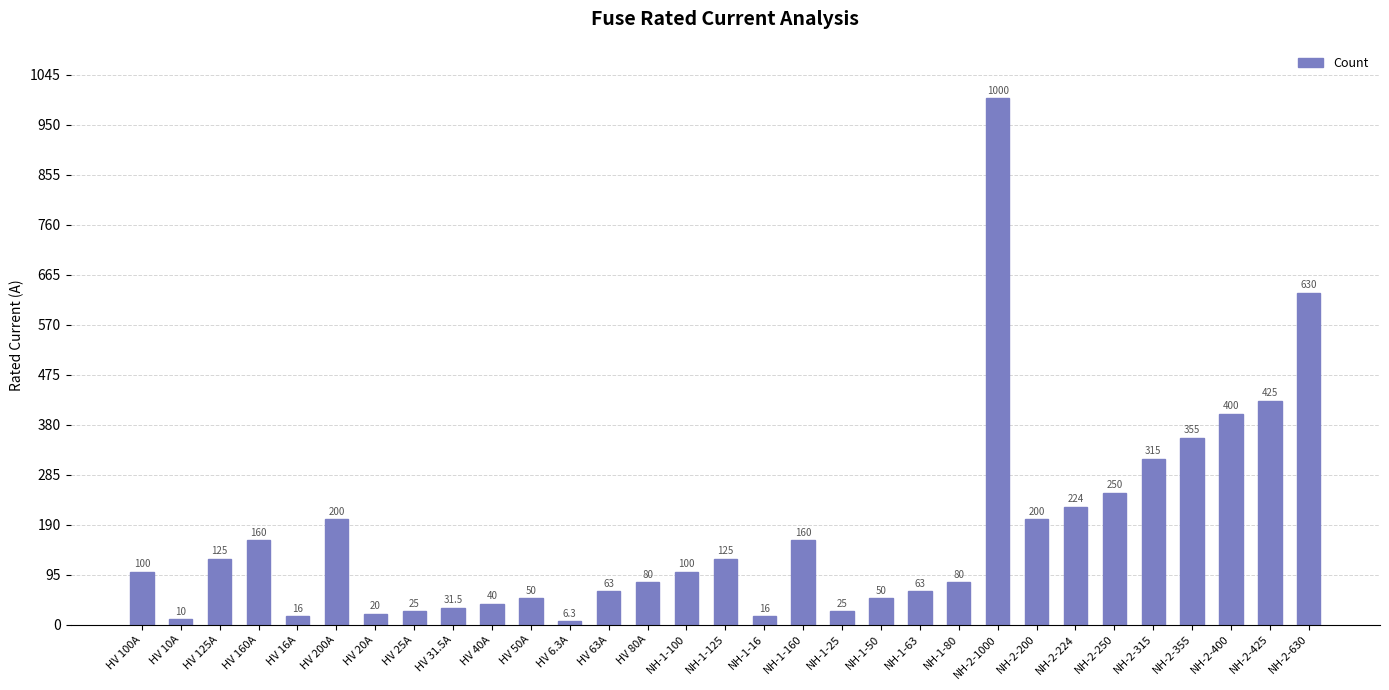

What is the label of the 4th bar from the left?

HV 160A